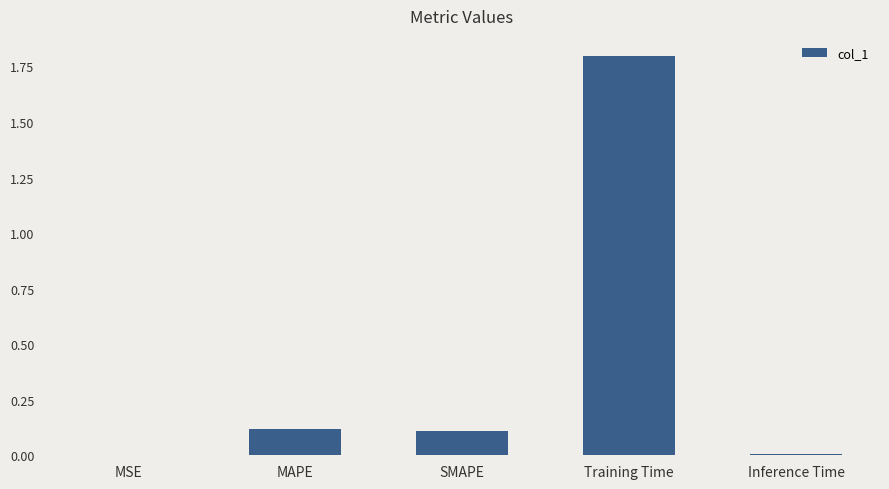

How many series are shown in this chart?

1